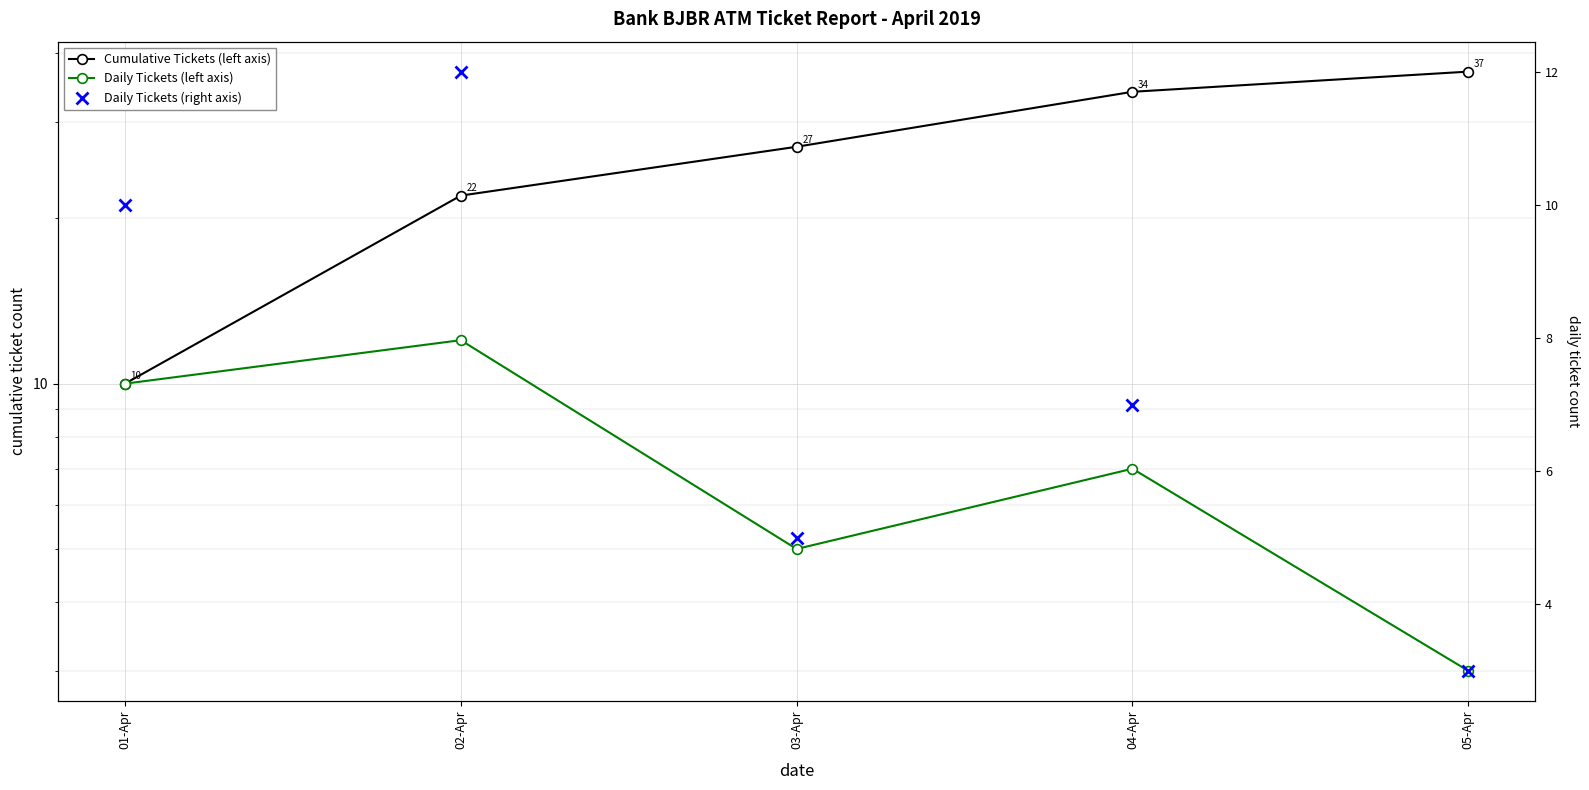

List the labels in order of Cumulative Tickets (left axis) value, largest first.

05-Apr, 04-Apr, 03-Apr, 02-Apr, 01-Apr